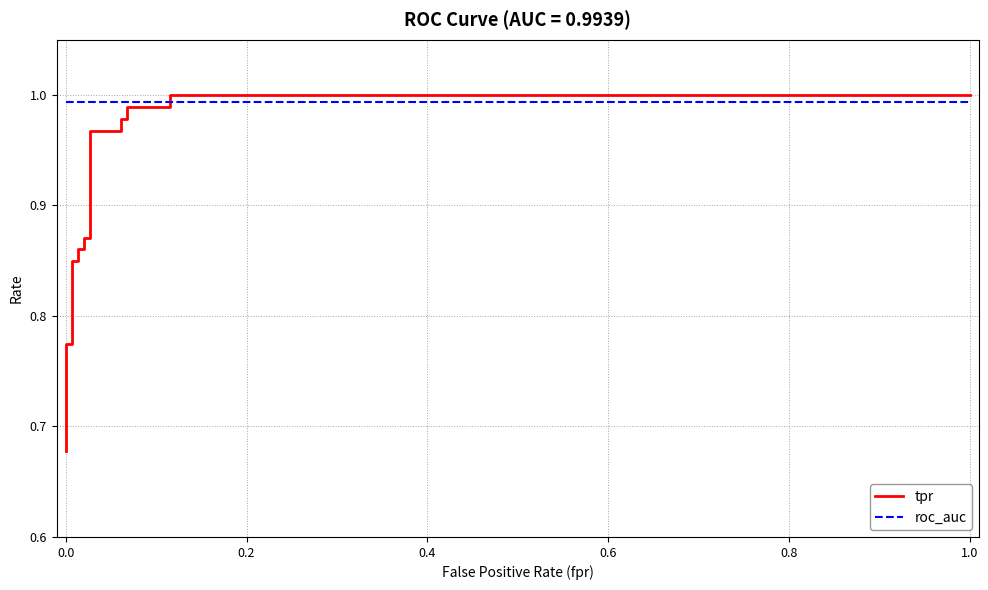

How many distinct data groups are displayed?

2